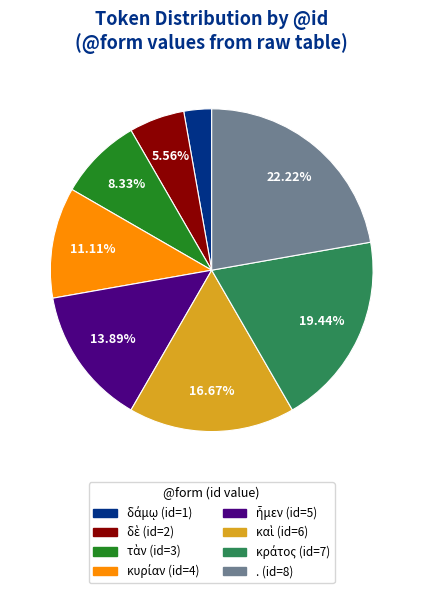

Does any single category account for the majority?

No